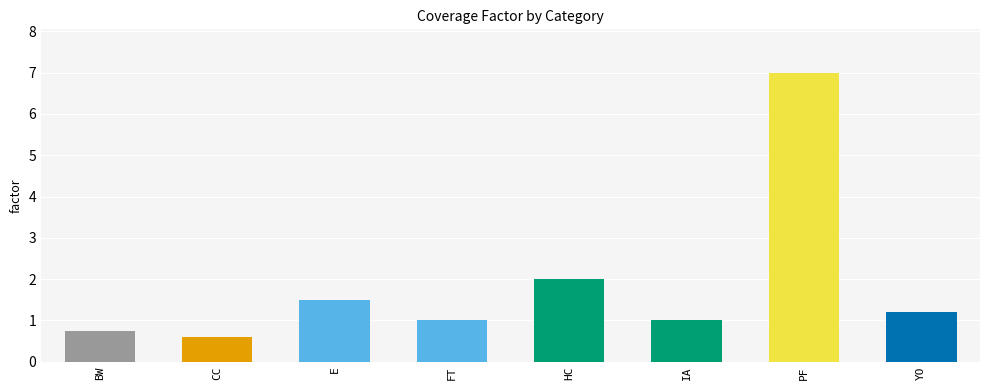

At which category does the chart reach its peak across all series?

PF